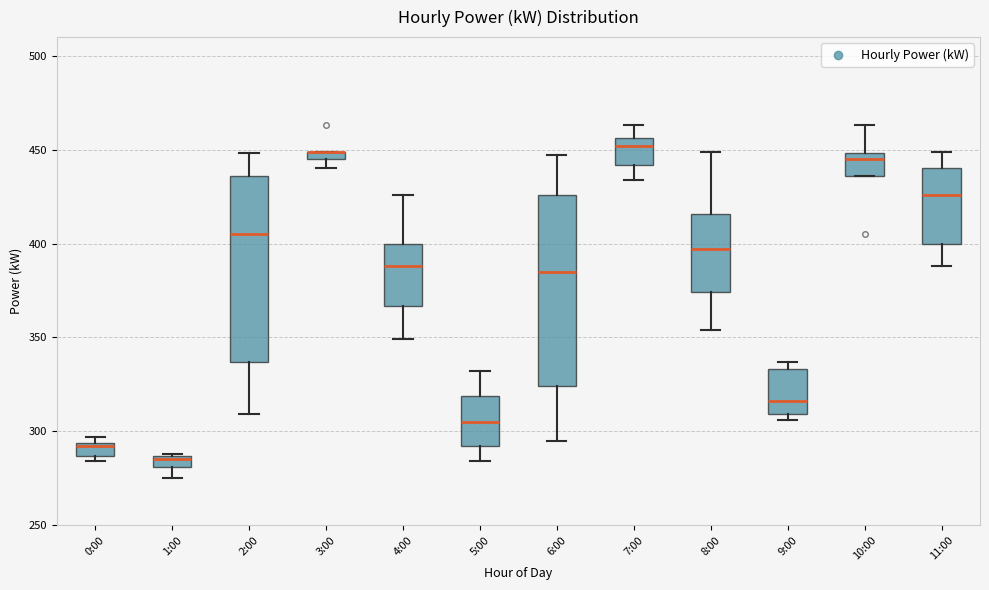

Where does the median line of the box for 7:00 sit on the y-axis? The values are not printed on the chart, so give them approximately, as read against the axis.

450